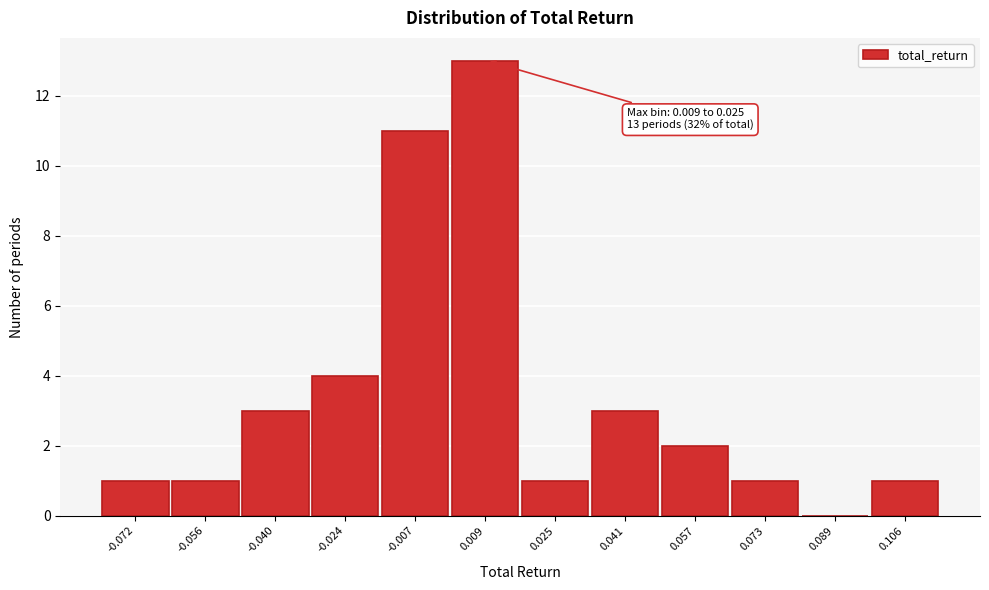

Reading left to right, transcribe all the data shown in this chart.

-0.072=1	-0.056=1	-0.040=3	-0.024=4	-0.007=11	0.009=13	0.025=1	0.041=3	0.057=2	0.073=1	0.089=0	0.106=1